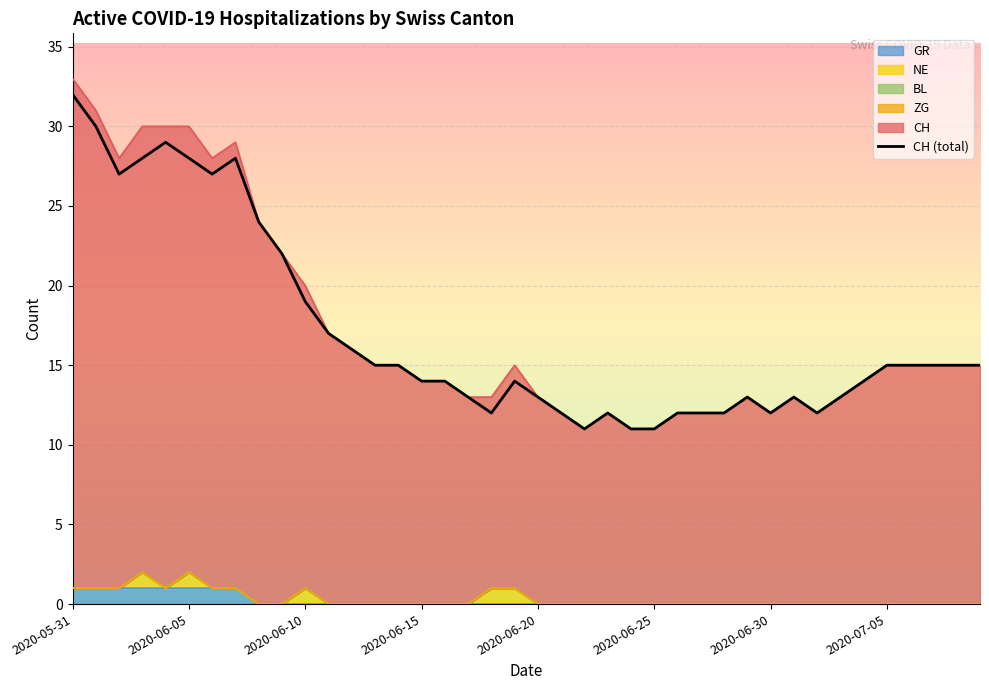

What is the value of the 19th point from the left?

12